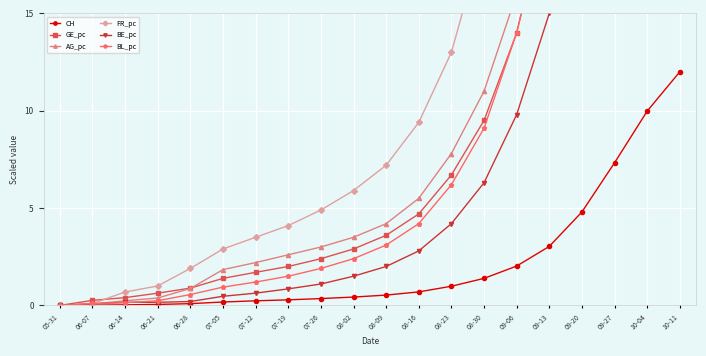

The BL_pc series shows 1.5 at 08-16. True or false?

False